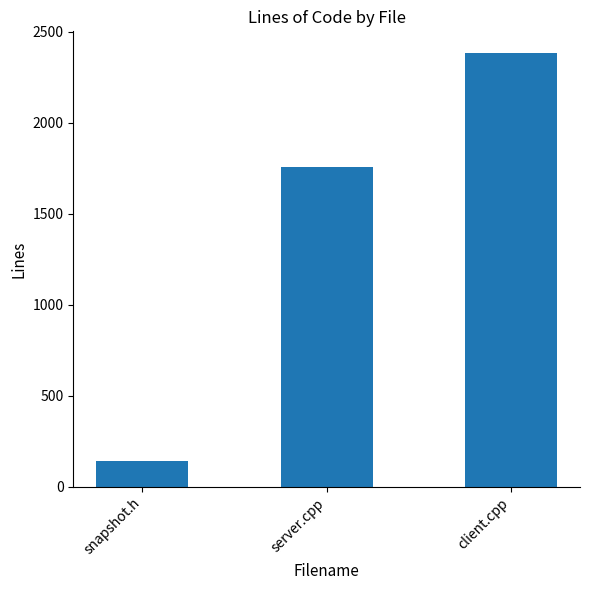

Rank the categories by value from highest to lowest.

client.cpp, server.cpp, snapshot.h